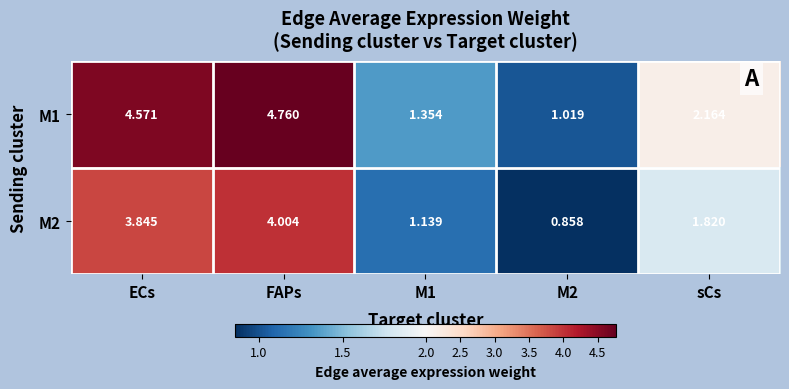

Is the value of M1 at M1 greater than the value of M2 at ECs?

No